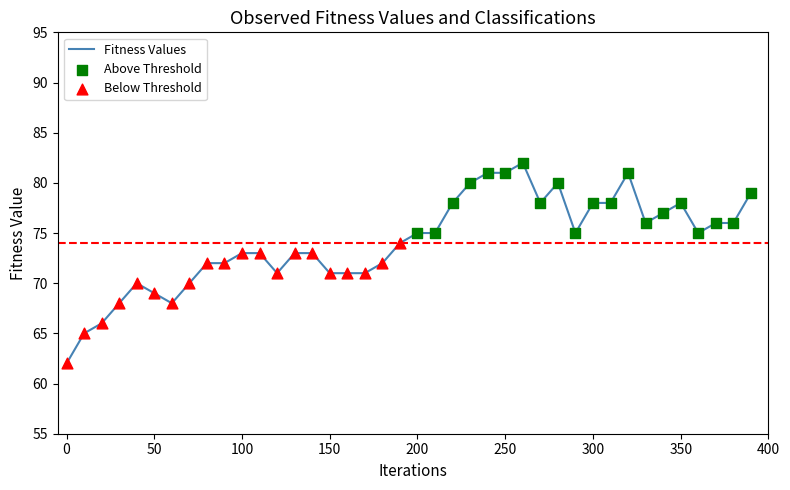

What is the maximum value shown in the chart?

82